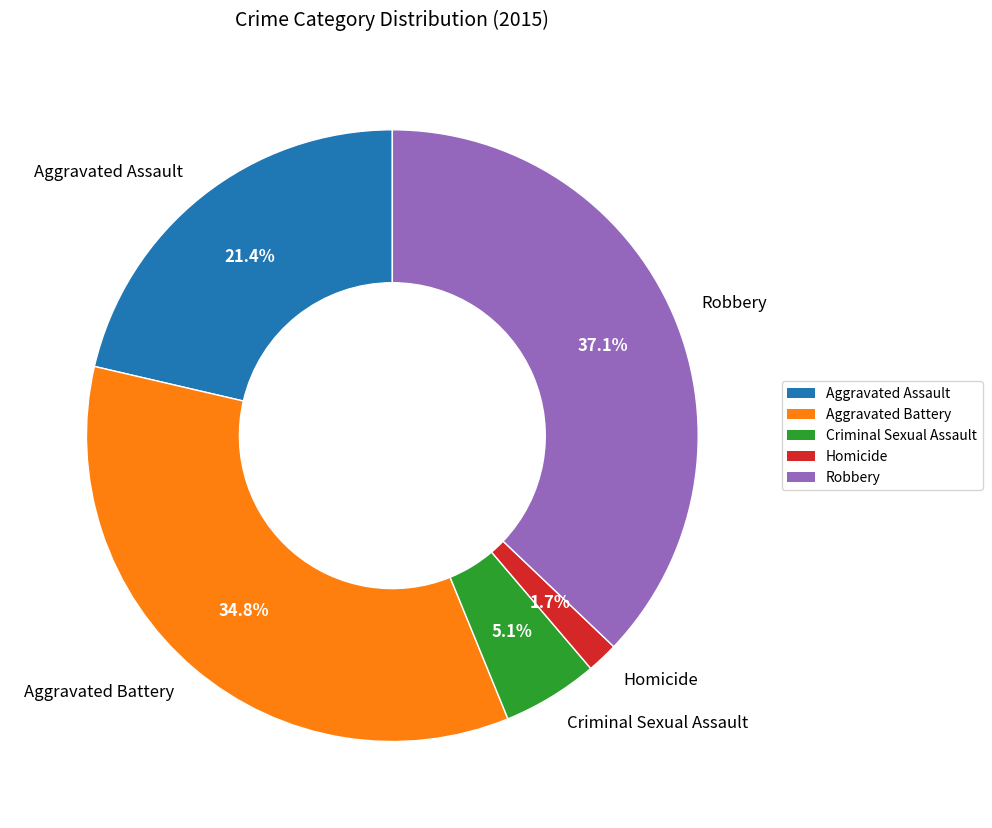

Is it true that Aggravated Assault is 16% of the pie?

False